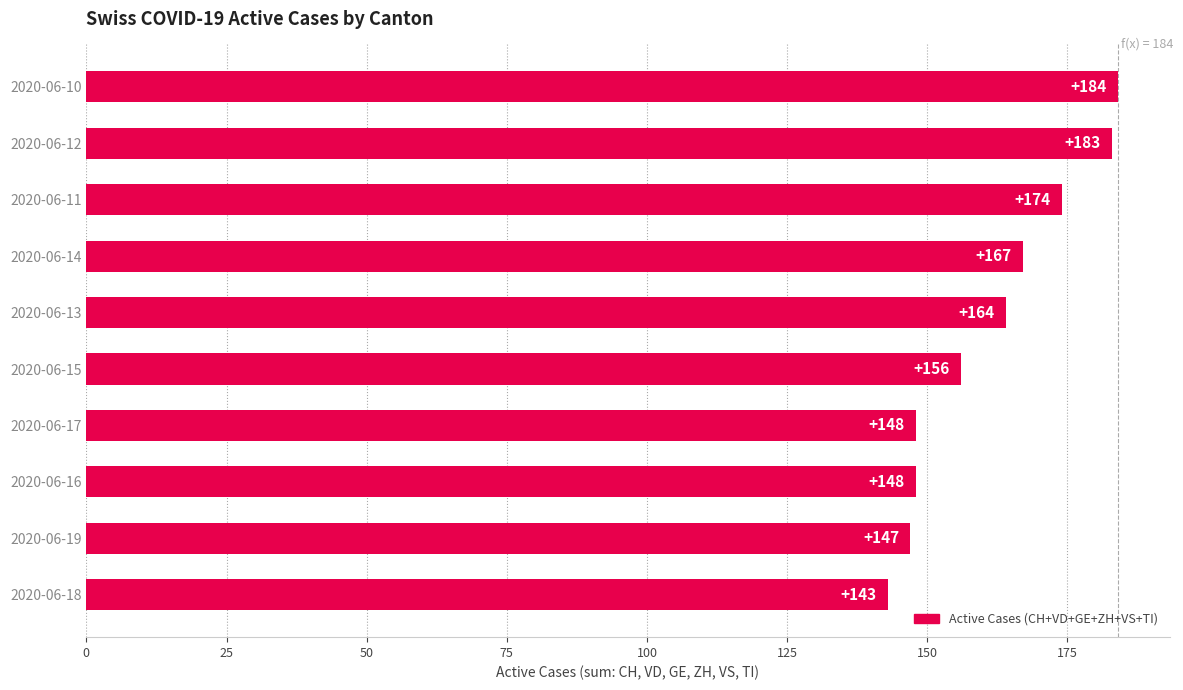

What is the difference between the second highest and minimum values?

40